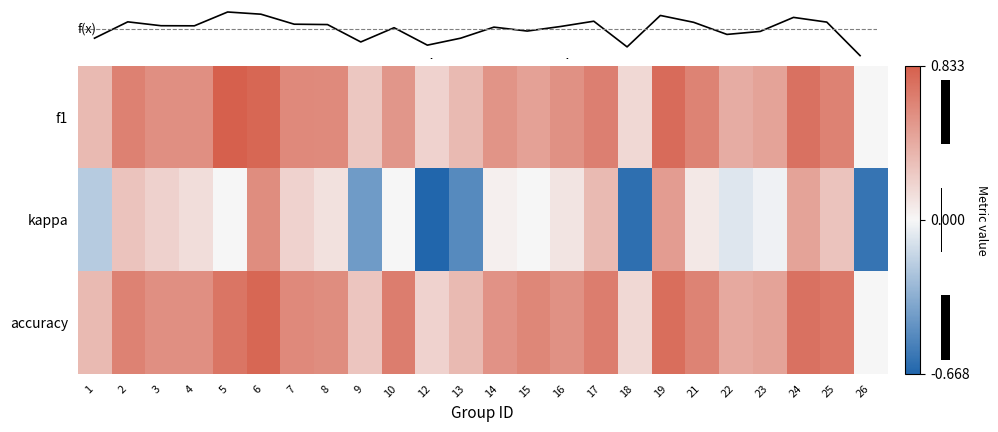

At which label does f1 reach its peak?

5